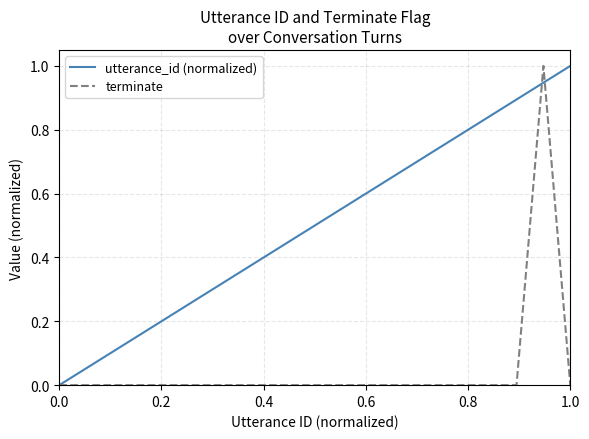

Which series has the largest total across all categories?

utterance_id (normalized)